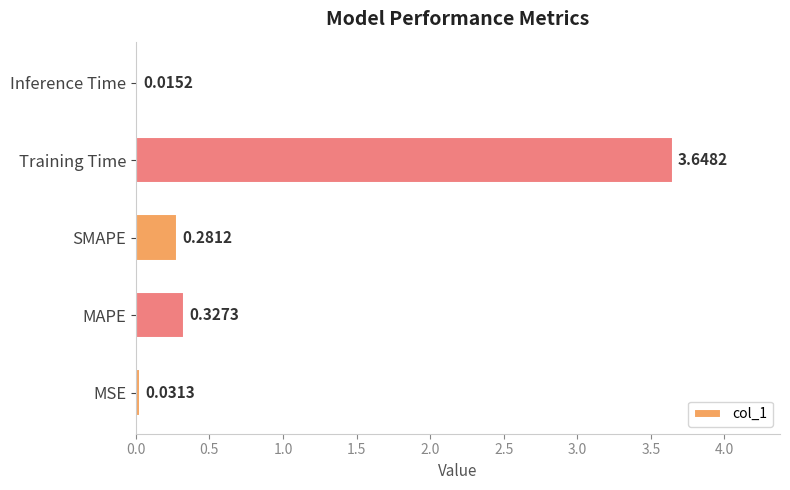

At which category does the chart reach its peak across all series?

Training Time